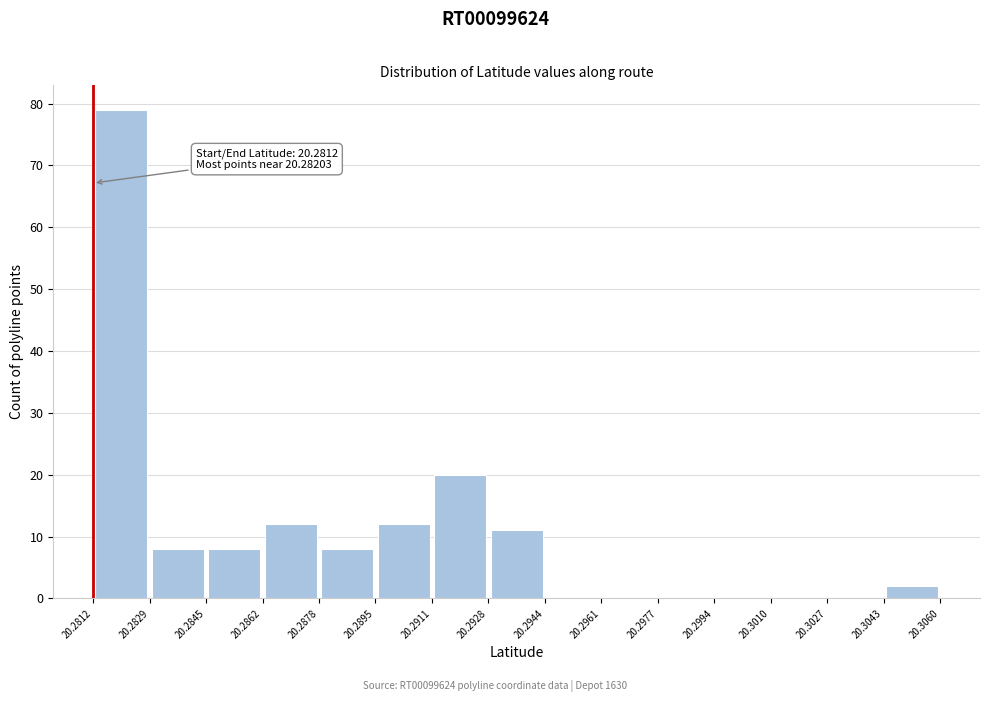

Over which range of the x-axis is the bar tallest?

20.2812 to 20.2829